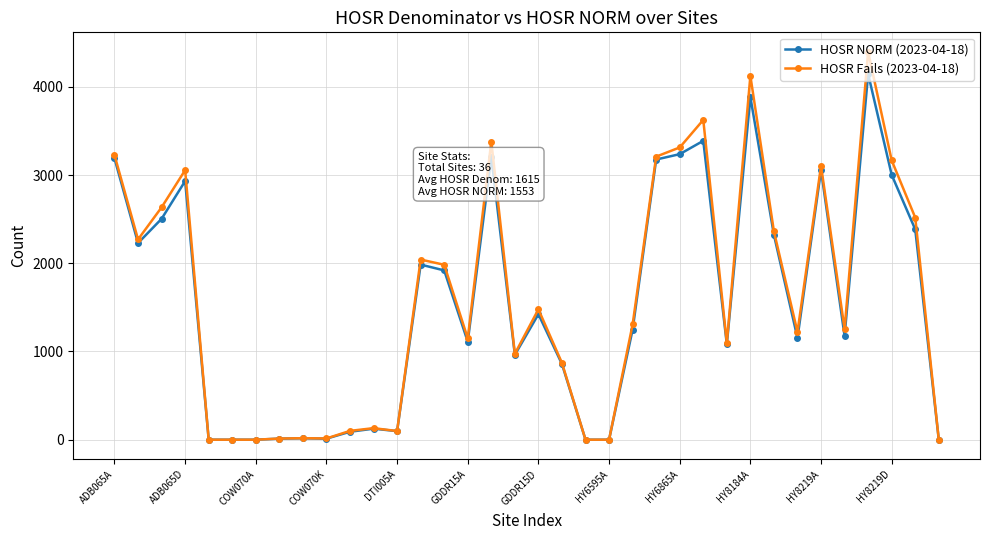

List the series in order of their peak value, lowest first.

HOSR NORM (2023-04-18), HOSR Fails (2023-04-18)